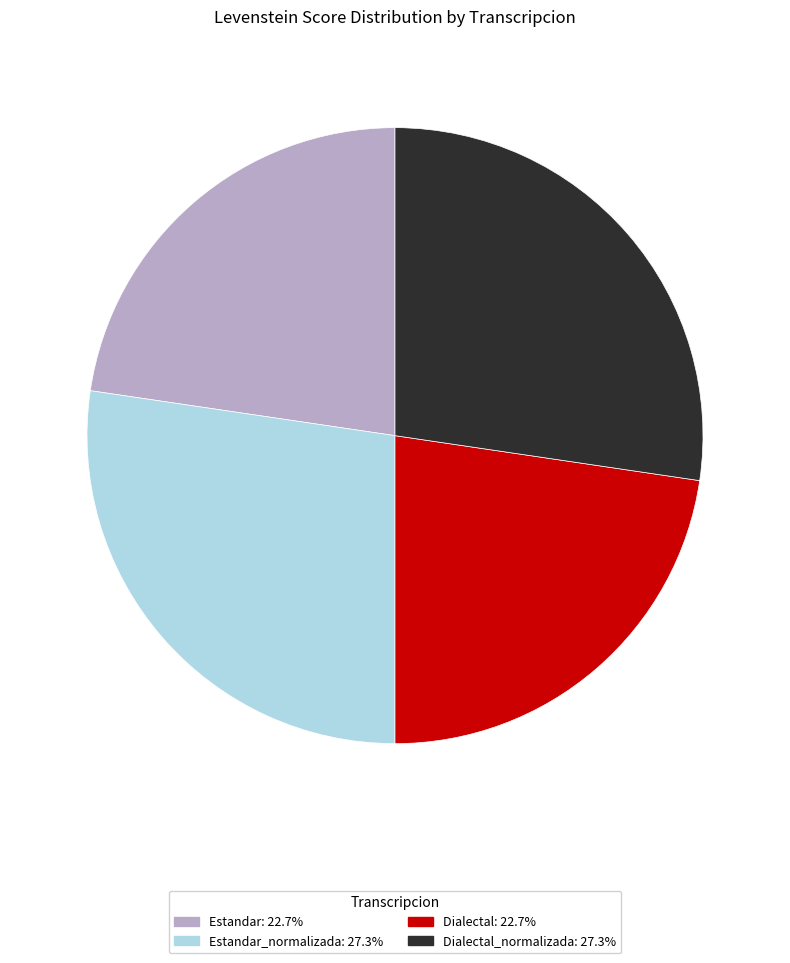

Is there a majority slice in this chart?

No